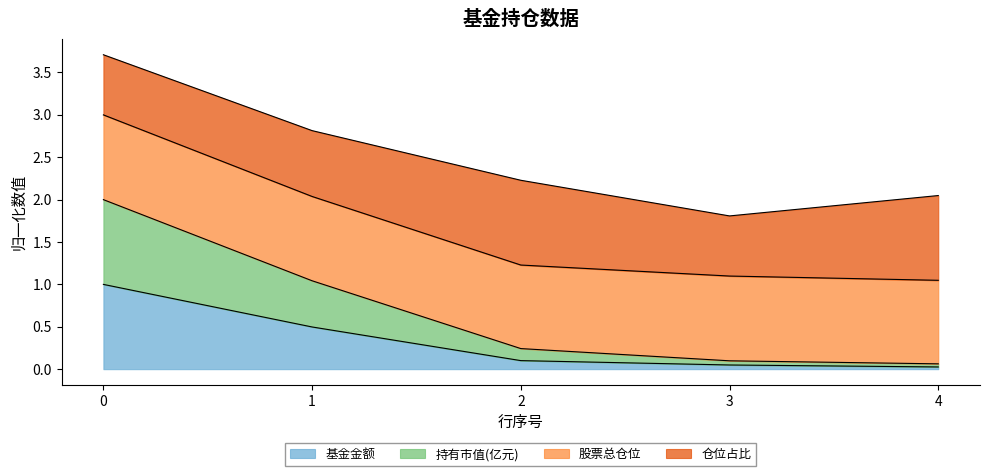

What are all the series names shown in the legend?

基金金额, 持有市值(亿元), 股票总仓位, 仓位占比